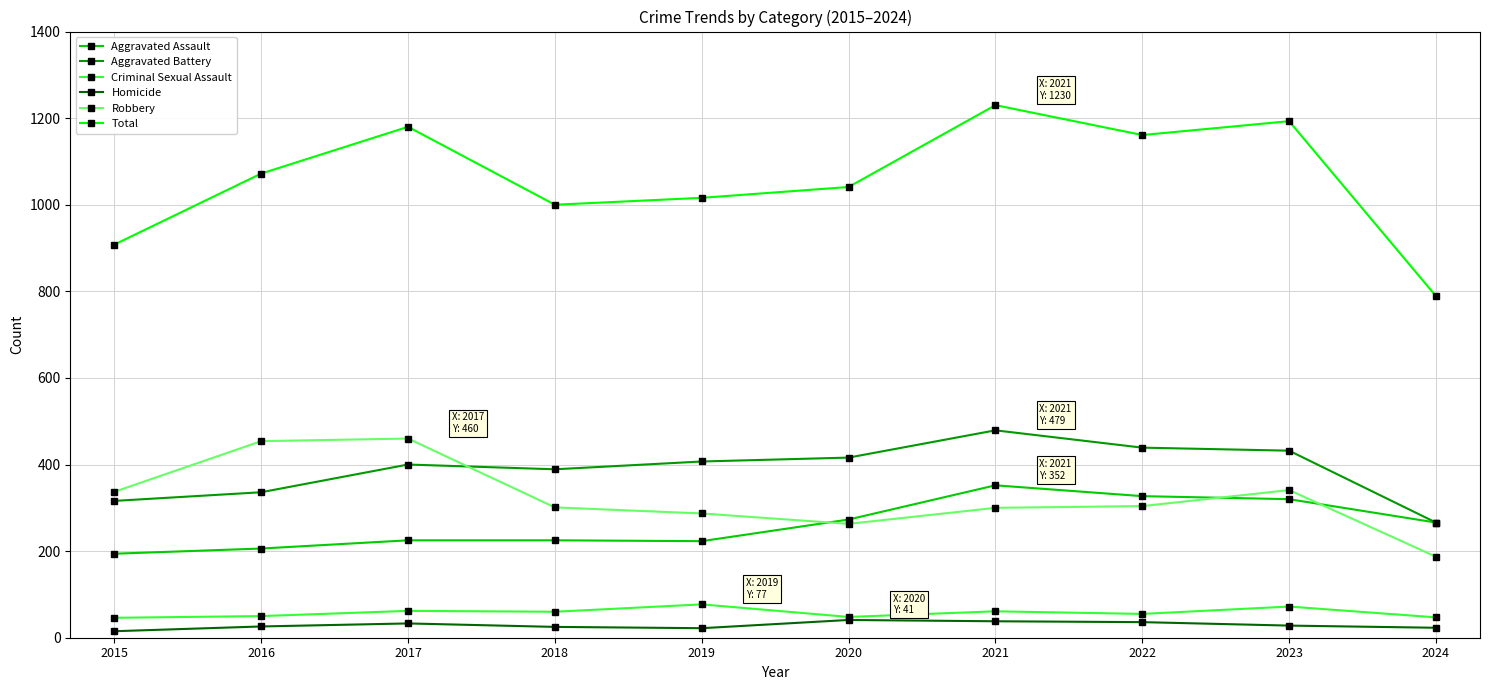

What is the difference between the second highest and minimum values in the Criminal Sexual Assault series?

26